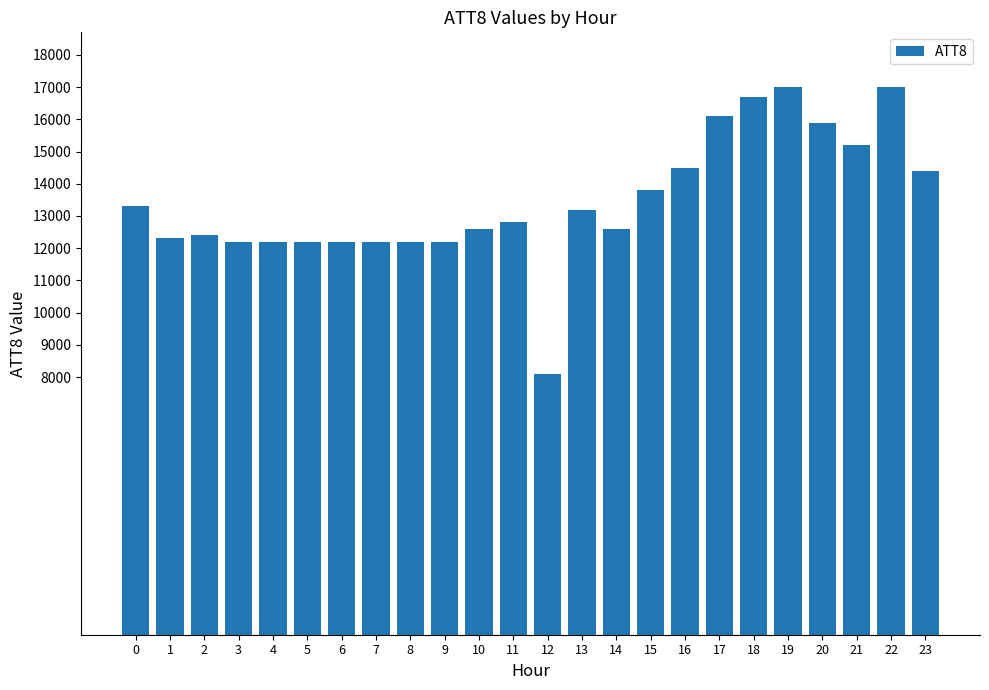

What is the ratio of the value at 2 to the value at 3?

1.0